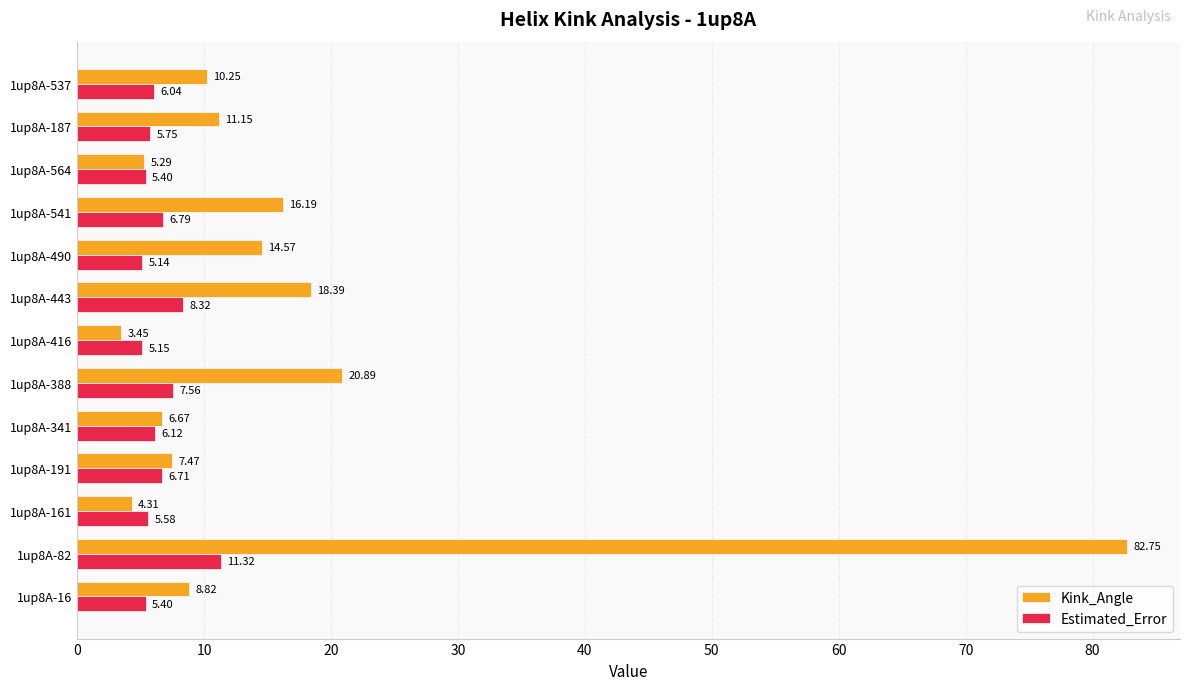

At which category is the sum across all series the highest?

1up8A-82